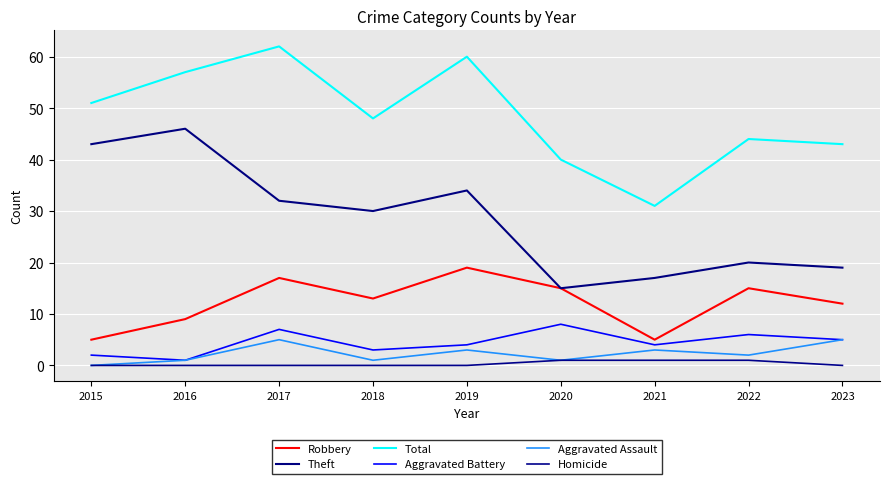

What is the difference between the highest and lowest values at 2023?

43